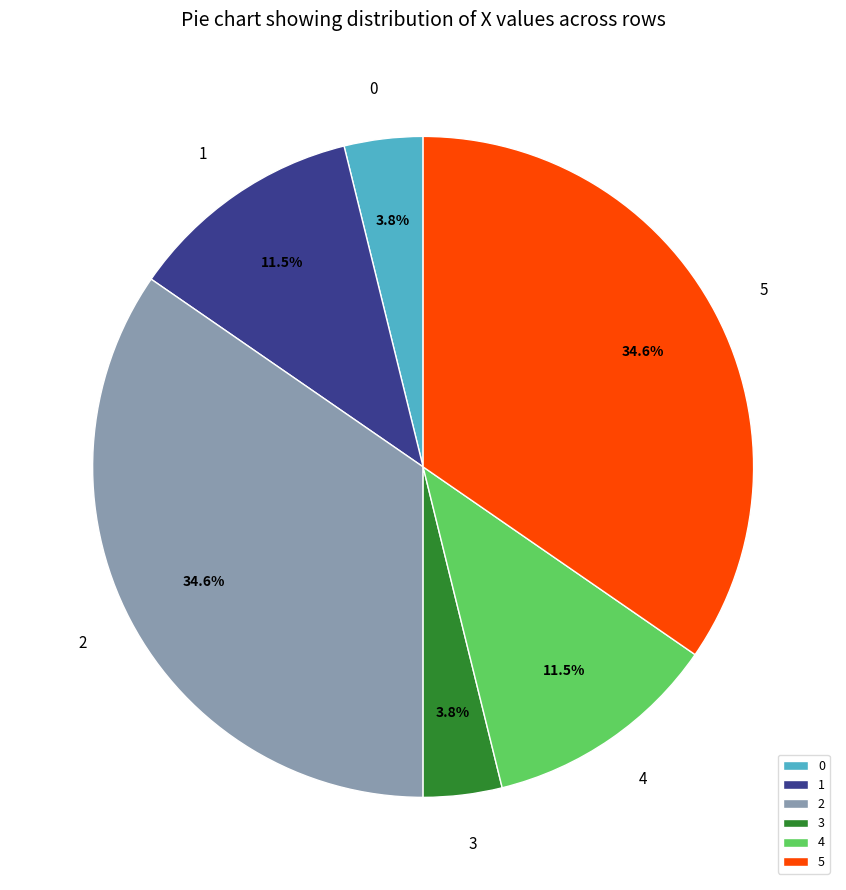

Is there a majority slice in this chart?

No